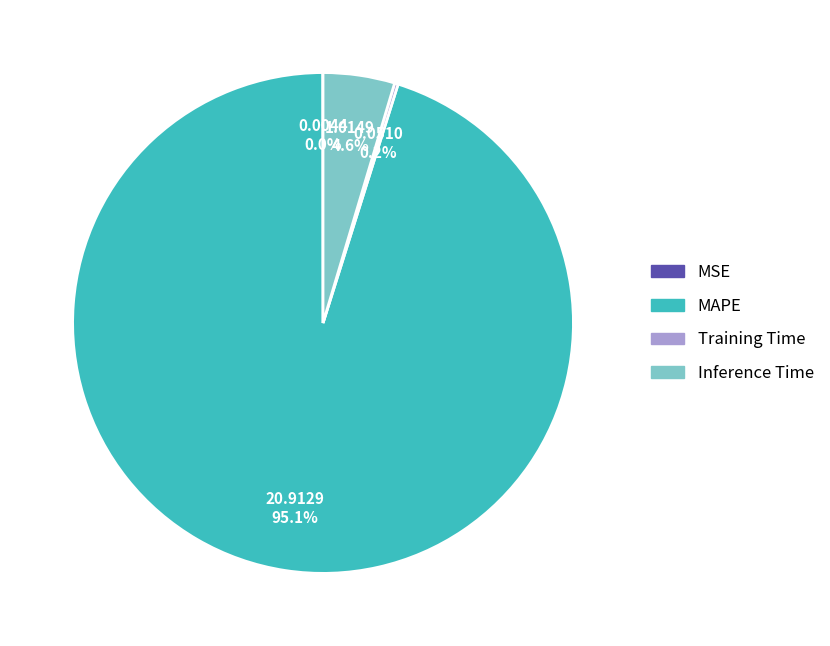

Which category has the biggest portion of the pie?

MAPE